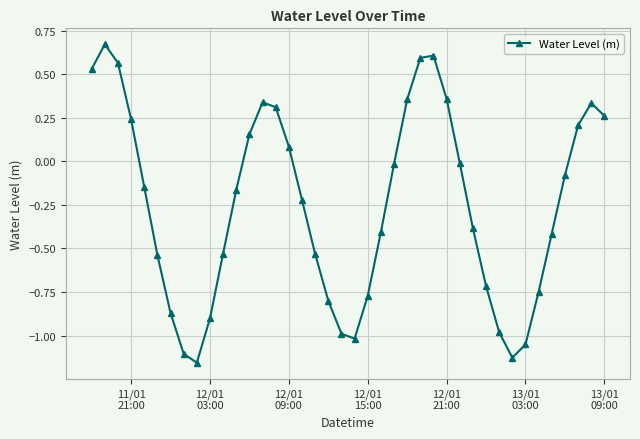

What is the difference between the maximum and second lowest values?

1.8